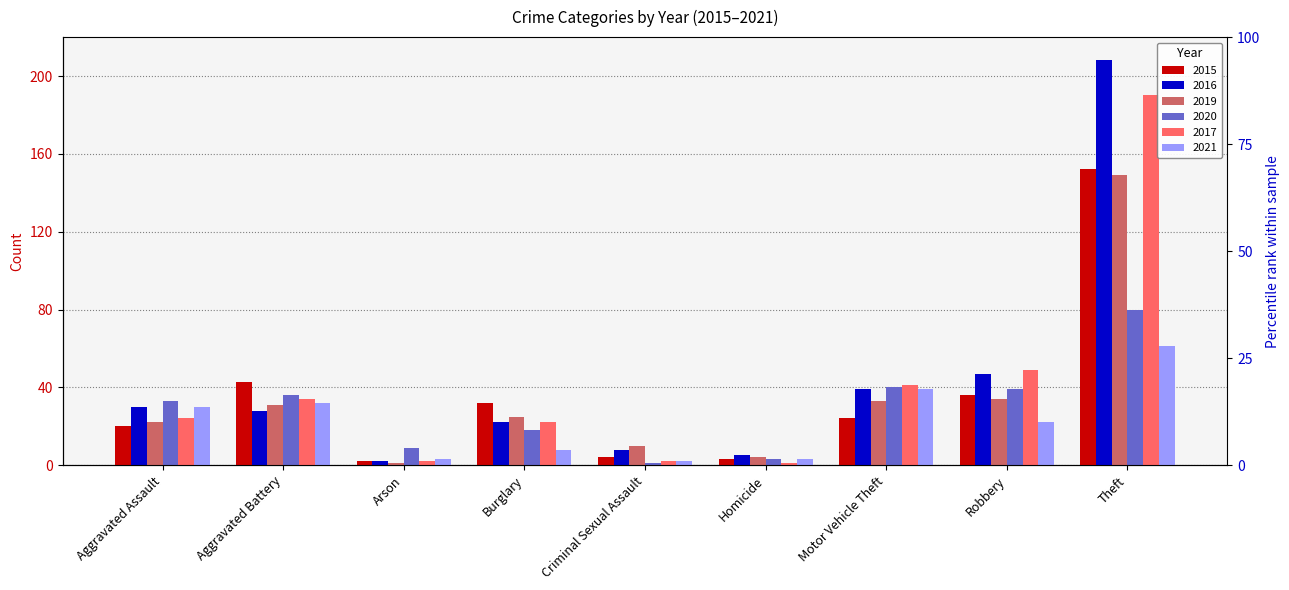

Reading left to right, what are all the values shown in this chart?

2015: 20	43	2	32	4	3	24	36	152
2016: 30	28	2	22	8	5	39	47	208
2019: 22	31	1	25	10	4	33	34	149
2020: 33	36	9	18	1	3	40	39	80
2017: 24	34	2	22	2	1	41	49	190
2021: 30	32	3	8	2	3	39	22	61